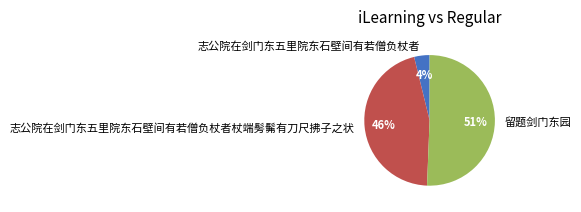

Which slice is the smallest?

志公院在剑门东五里院东石壁间有若僧负杖者